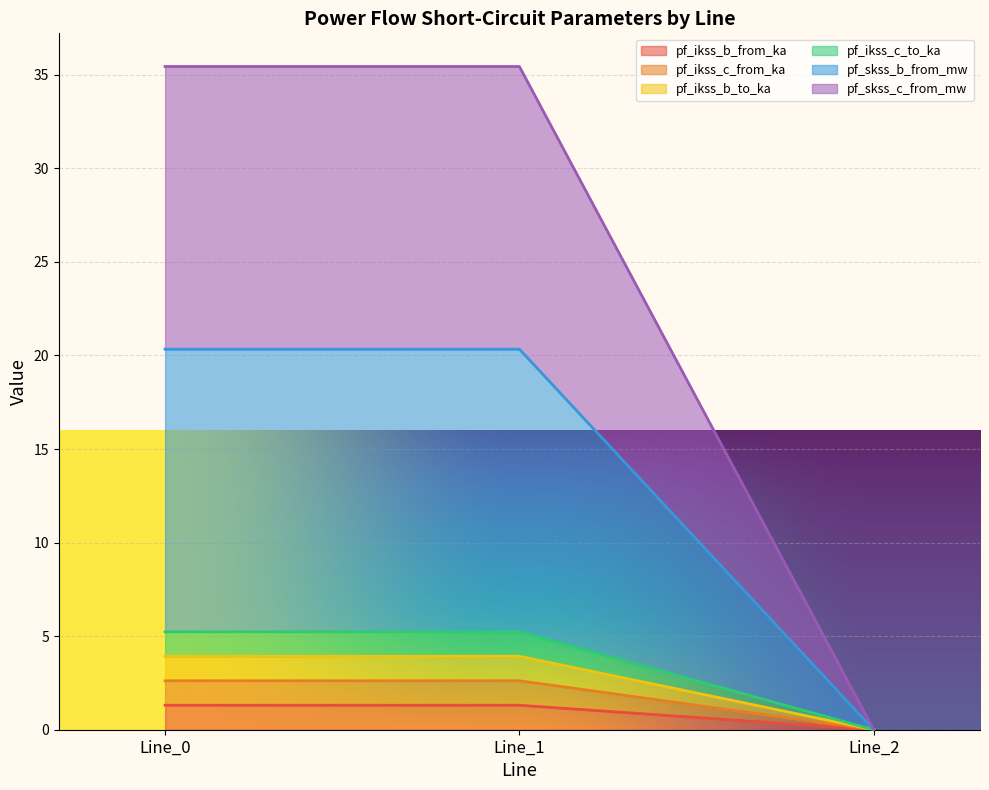

Count the number of data series in this chart.

6